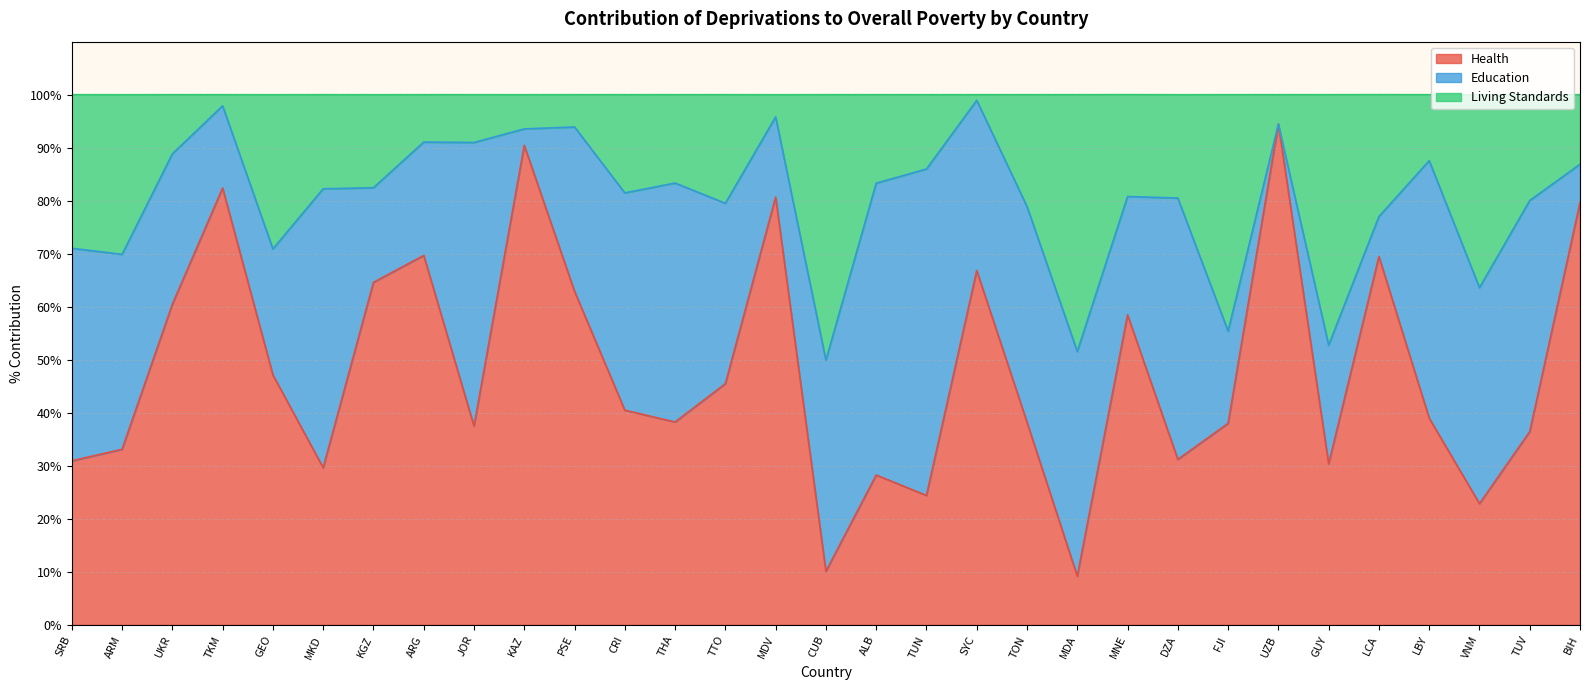

What is the total value across all series at LCA?

100.0